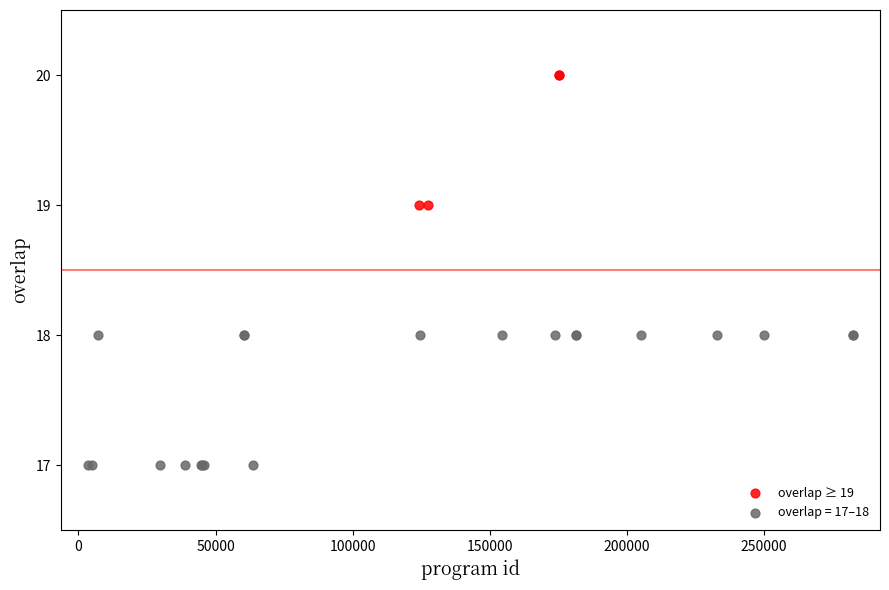

Which series contains the highest Y value?

overlap ≥ 19